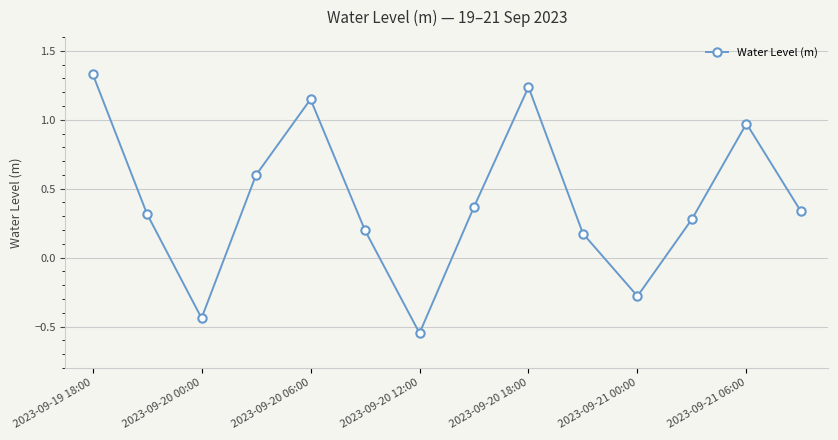

True or false: there are more than 2 points higher than both neighbors.

True